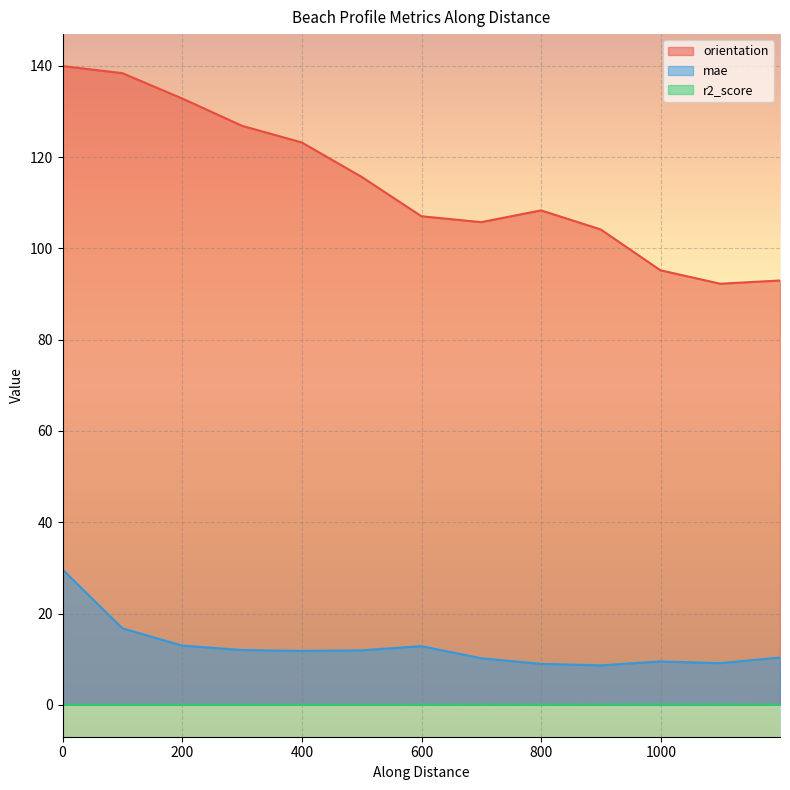

How many lines are shown in the chart?

3